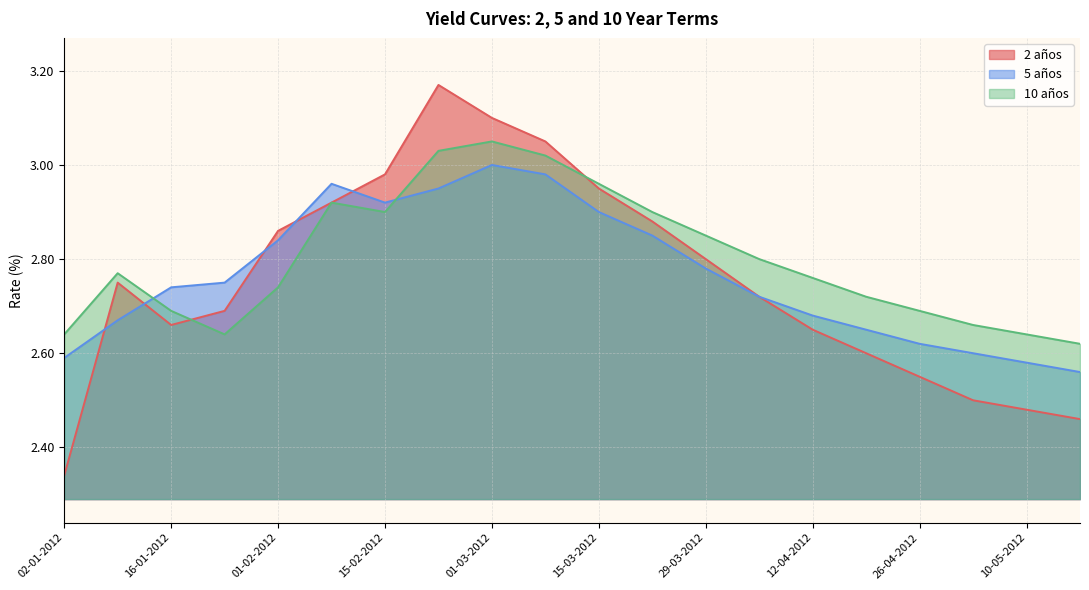

What is the sum of the 10 años values at 22-03-2012 and 01-02-2012?

5.6